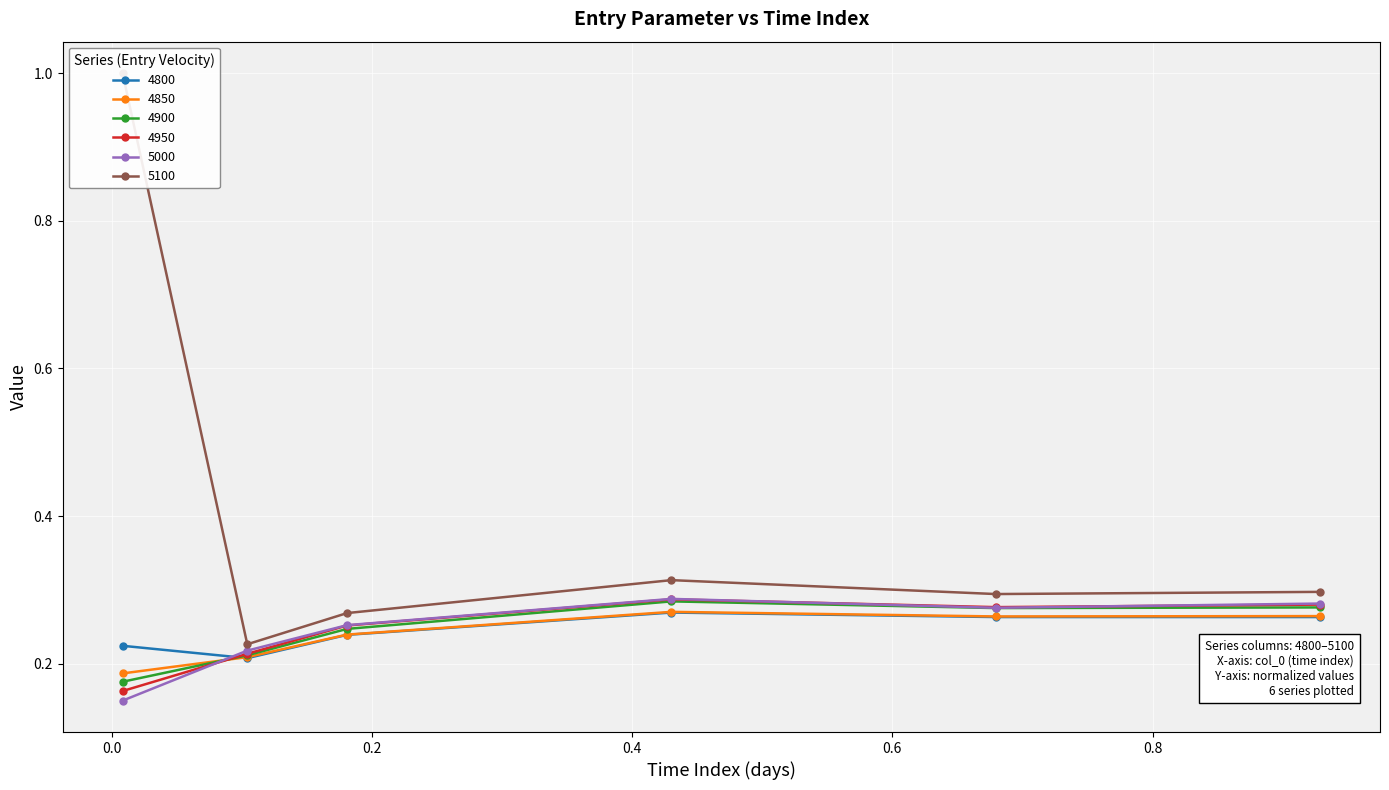

What is the lowest value of the 5000 series?

0.1